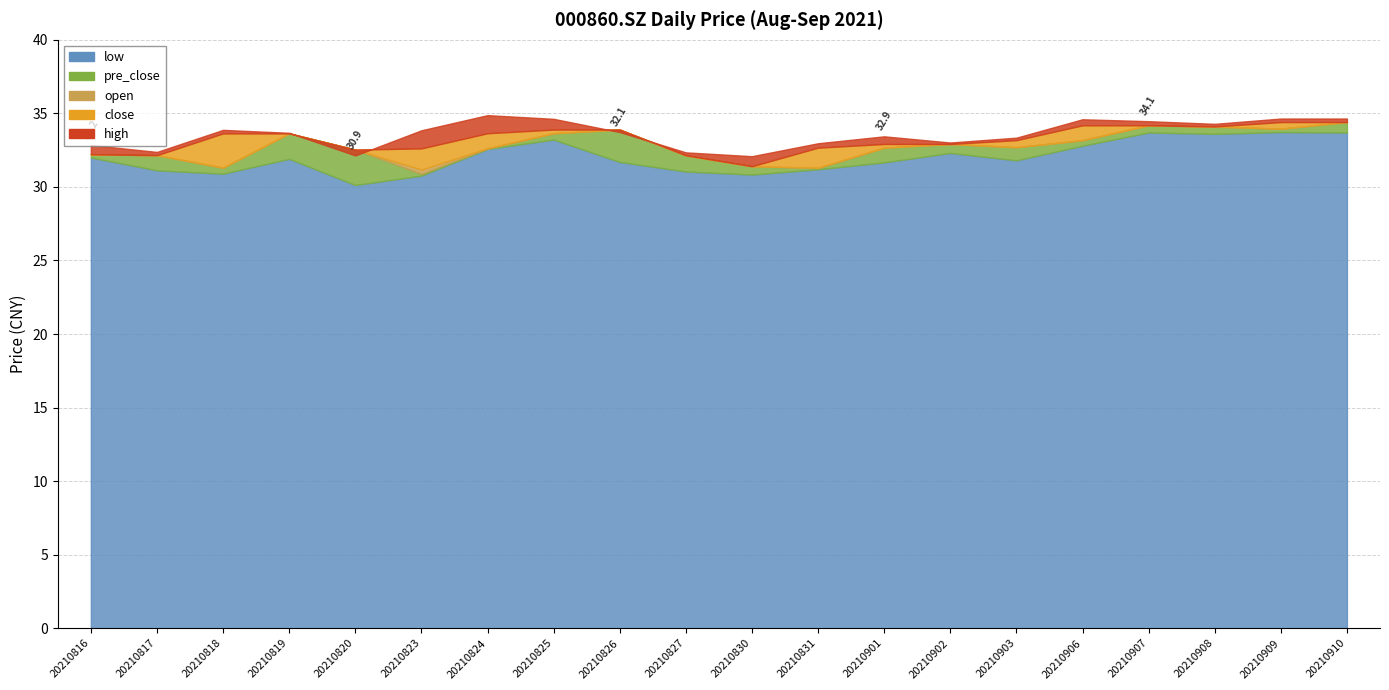

What is the average value of the open series?

32.6